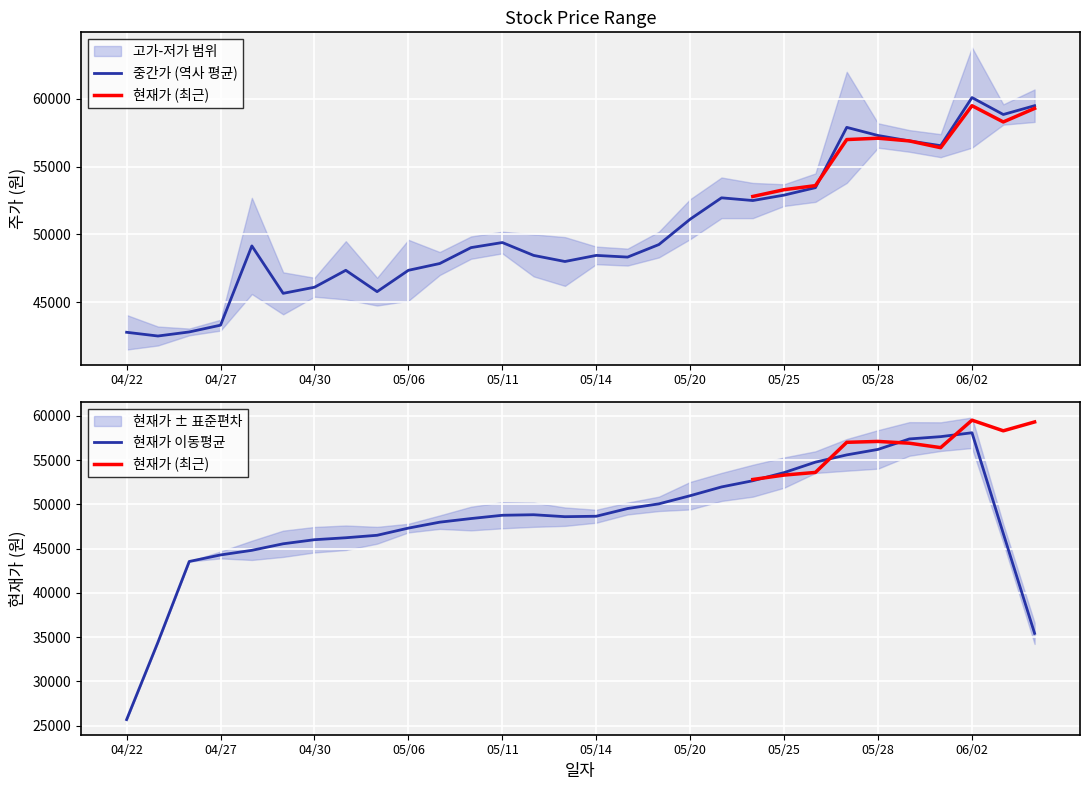

Reading left to right, transcribe all the data shown in this chart.

고가: 20210422=44050	20210423=43200	20210426=43050	20210427=43700	20210428=52700	20210429=47200	20210430=46800	20210503=49500	20210504=46800	20210506=49600	20210507=48700	20210510=49850	20210511=50200	20210512=50000	20210513=49800	20210514=49100	20210517=48950	20210518=50200	20210520=52600	20210521=54200	20210524=53800	20210525=53700	20210526=54500	20210527=62000	20210528=58200	20210531=57700	20210601=57400	20210602=63800	20210603=59600	20210604=60700
저가: 20210422=41500	20210423=41800	20210426=42550	20210427=42900	20210428=45600	20210429=44100	20210430=45400	20210503=45200	20210504=44750	20210506=45100	20210507=47000	20210510=48200	20210511=48600	20210512=46900	20210513=46200	20210514=47800	20210517=47700	20210518=48300	20210520=49650	20210521=51200	20210524=51200	20210525=52100	20210526=52400	20210527=53800	20210528=56400	20210531=56100	20210601=55700	20210602=56400	20210603=58100	20210604=58300
현재가: 20210422=42800	20210423=42800	20210426=42800	20210427=43700	20210428=45600	20210429=46500	20210430=45400	20210503=46500	20210504=46000	20210506=46700	20210507=47900	20210510=49450	20210511=49850	20210512=48050	20210513=48550	20210514=48200	20210517=48350	20210518=50100	20210520=52400	20210521=51200	20210524=52800	20210525=53300	20210526=53600	20210527=57000	20210528=57100	20210531=56900	20210601=56400	20210602=59500	20210603=58300	20210604=59300